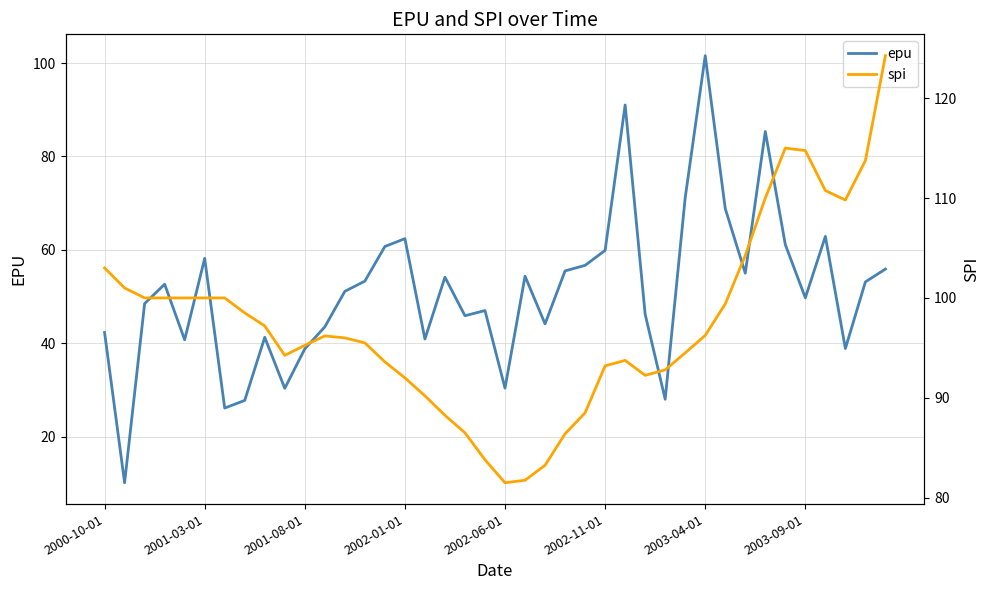

Rank the series at 11 from lowest to highest value.

epu, spi